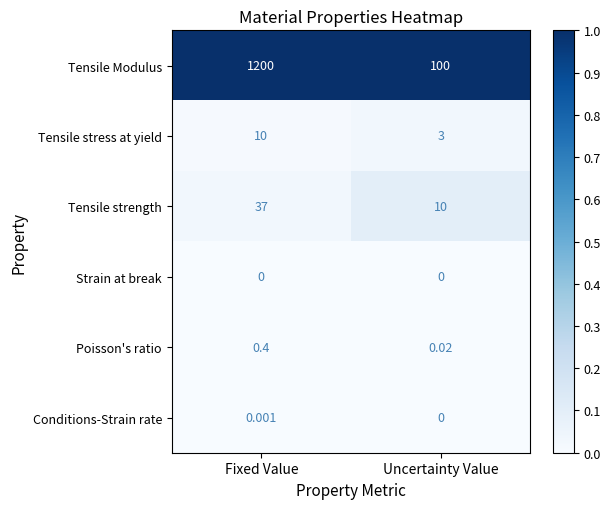

What is the total value across all series at Uncertainty Value?

113.0